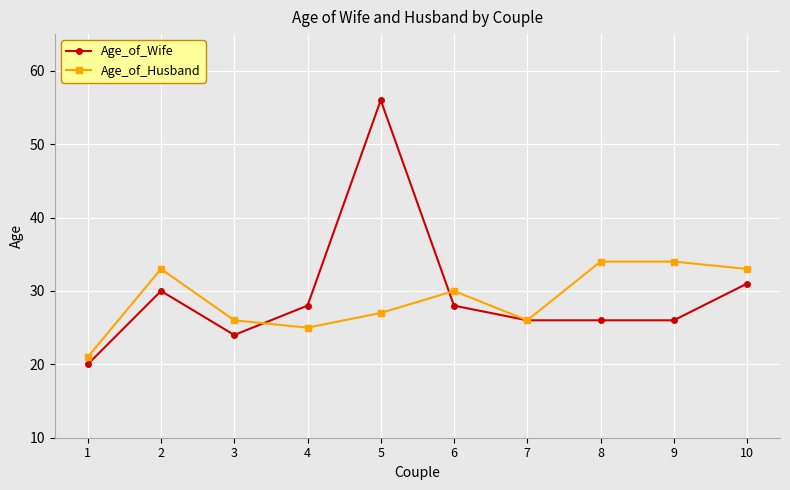

What is the total value across all series at 7?

52